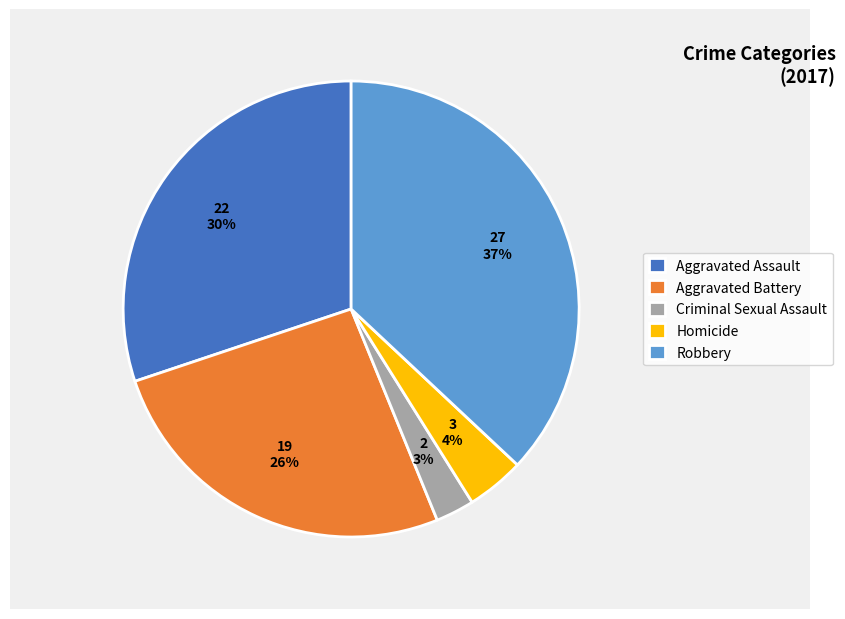

Is Aggravated Battery the majority of the pie?

No